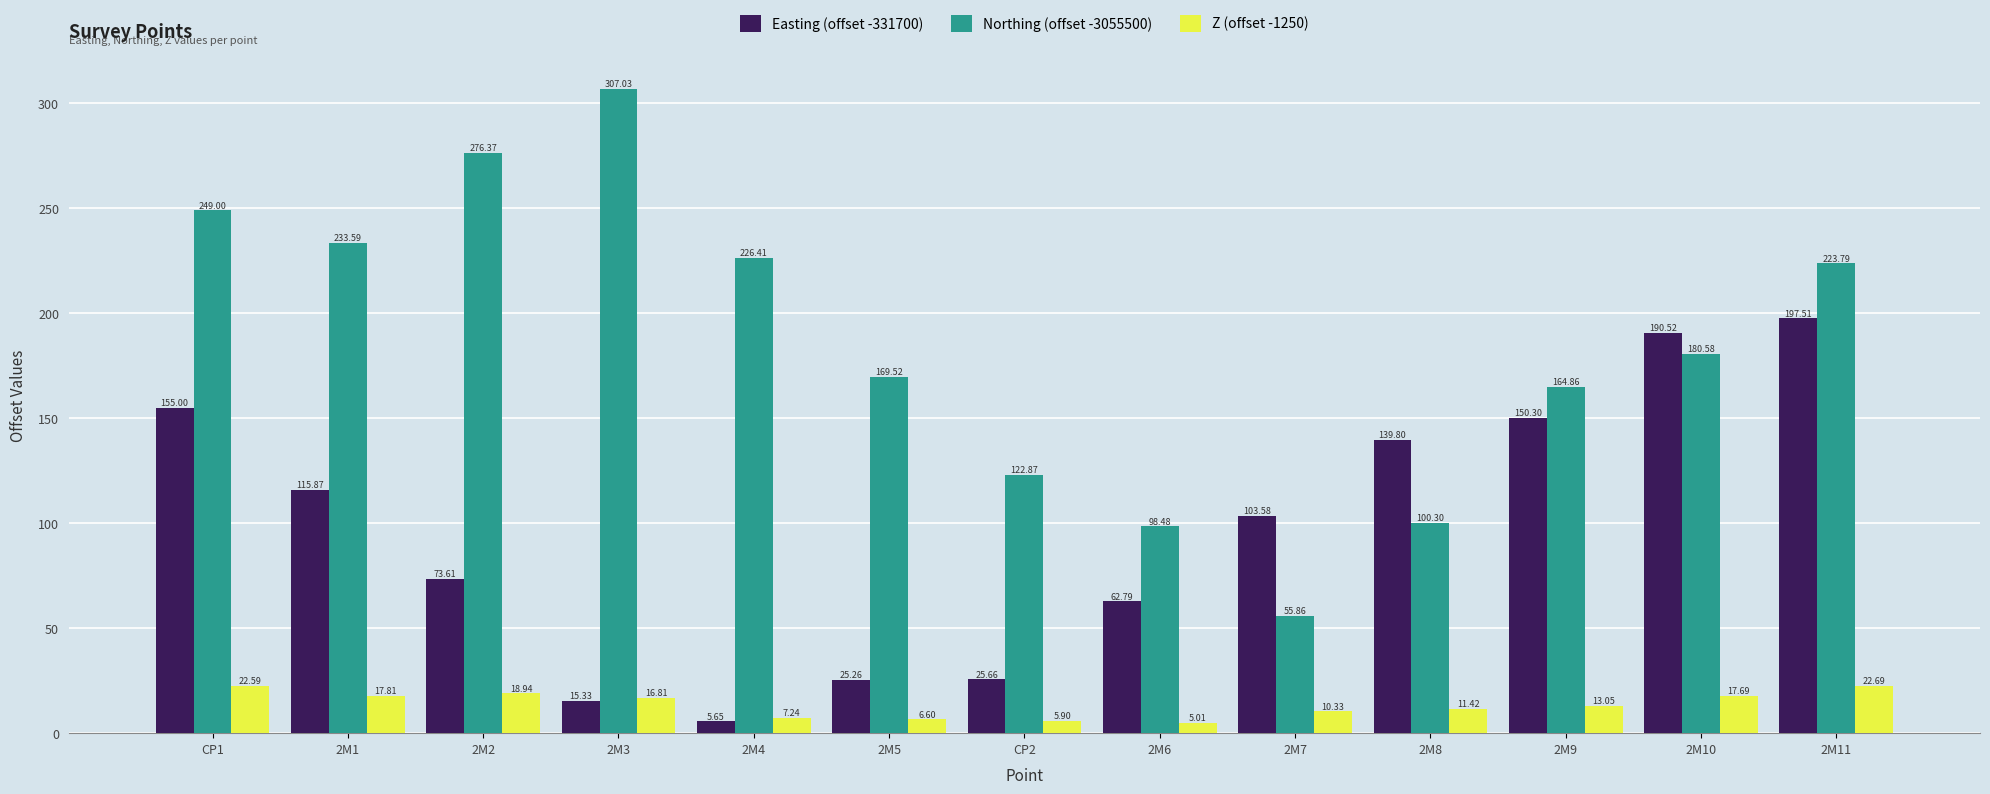

At which category is the sum across all series the highest?

2M11